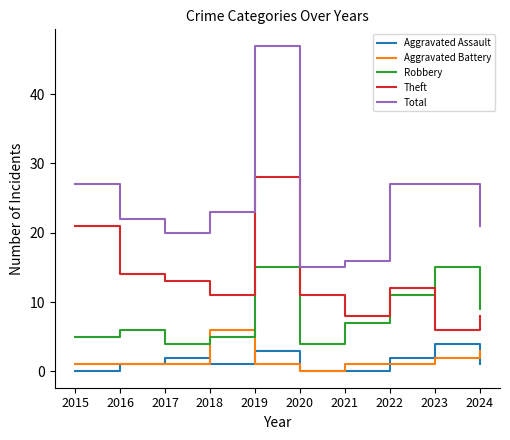

Rank the series at 2022 from highest to lowest value.

Total, Theft, Robbery, Aggravated Assault, Aggravated Battery